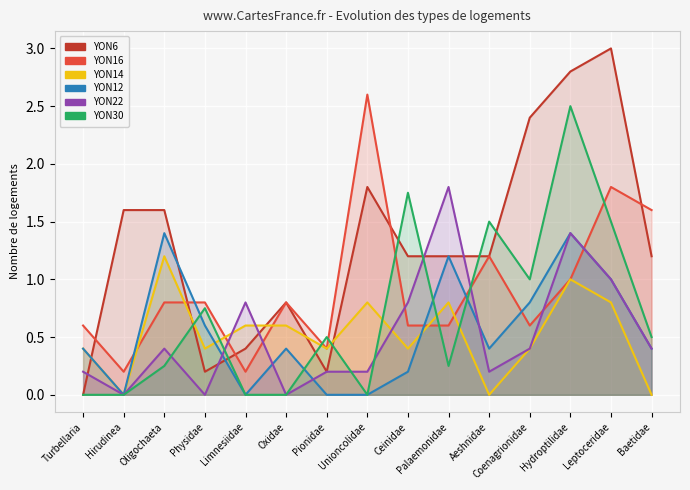

List the labels in order of YON6 value, smallest first.

Turbellaria, Physidae, Pionidae, Limnesiidae, Oxidae, Ceinidae, Palaemonidae, Aeshnidae, Baetidae, Hirudinea, Oligochaeta, Unioncolidae, Coenagrionidae, Hydroptilidae, Leptoceridae